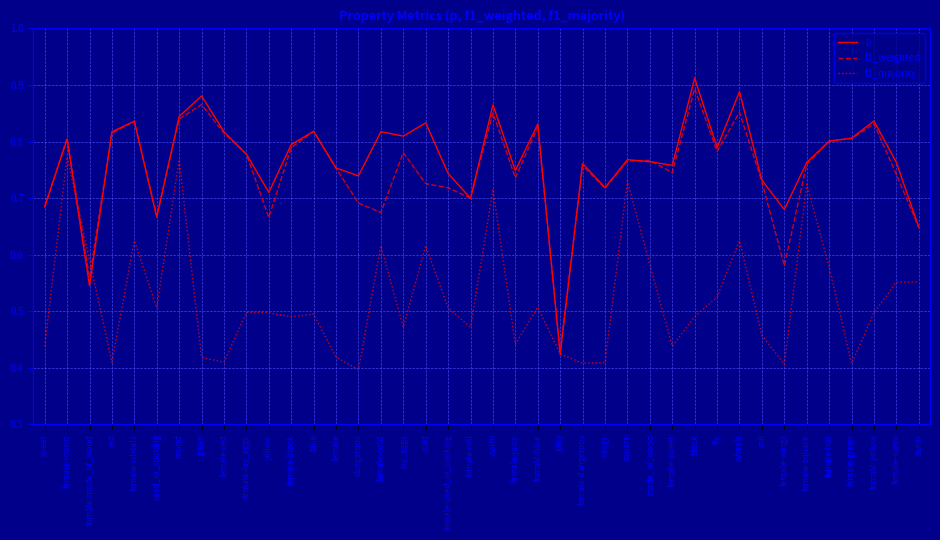

After their last crossing, which series has the higher values: f1_majority or p?

p